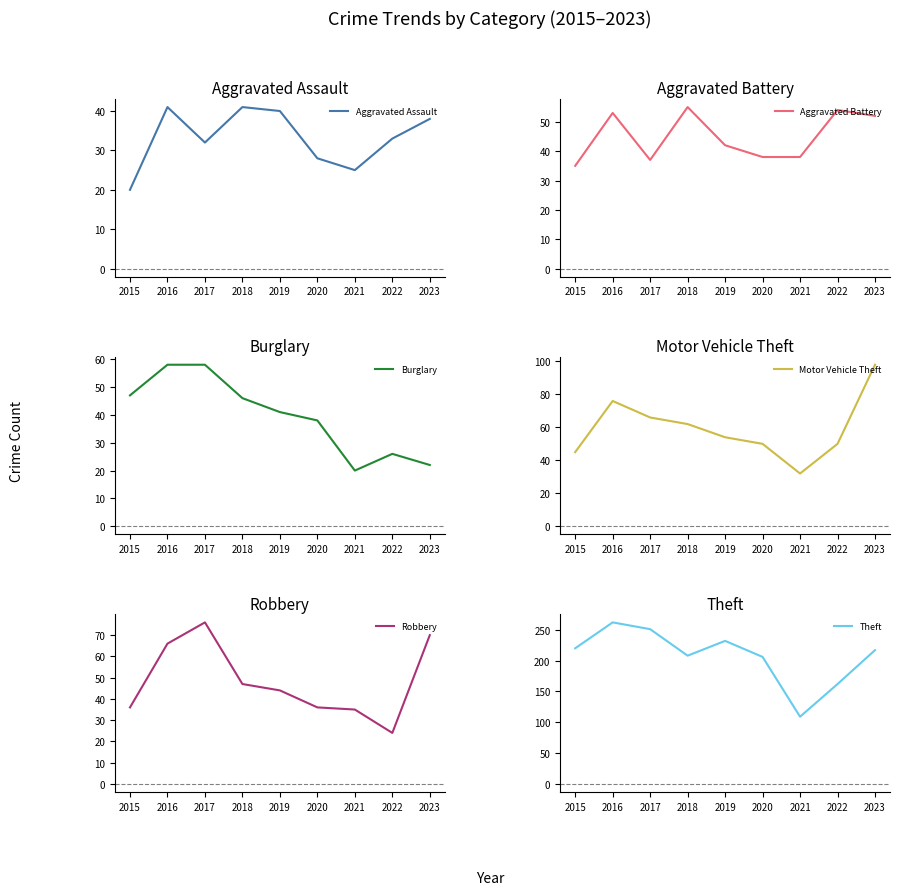

What is the lowest value of the Motor Vehicle Theft series?

32